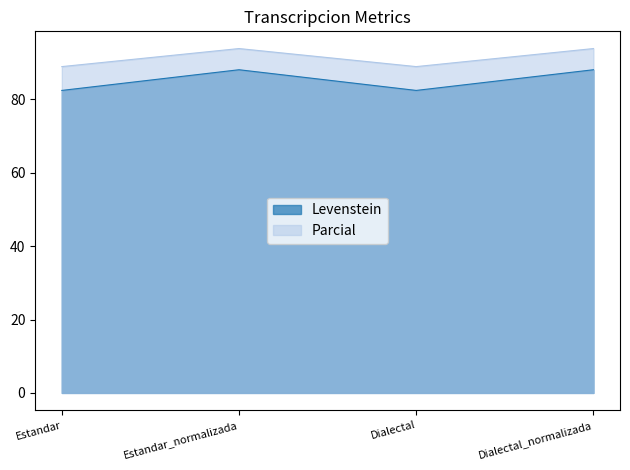

Which category has the lowest value in the Parcial series?

Estandar